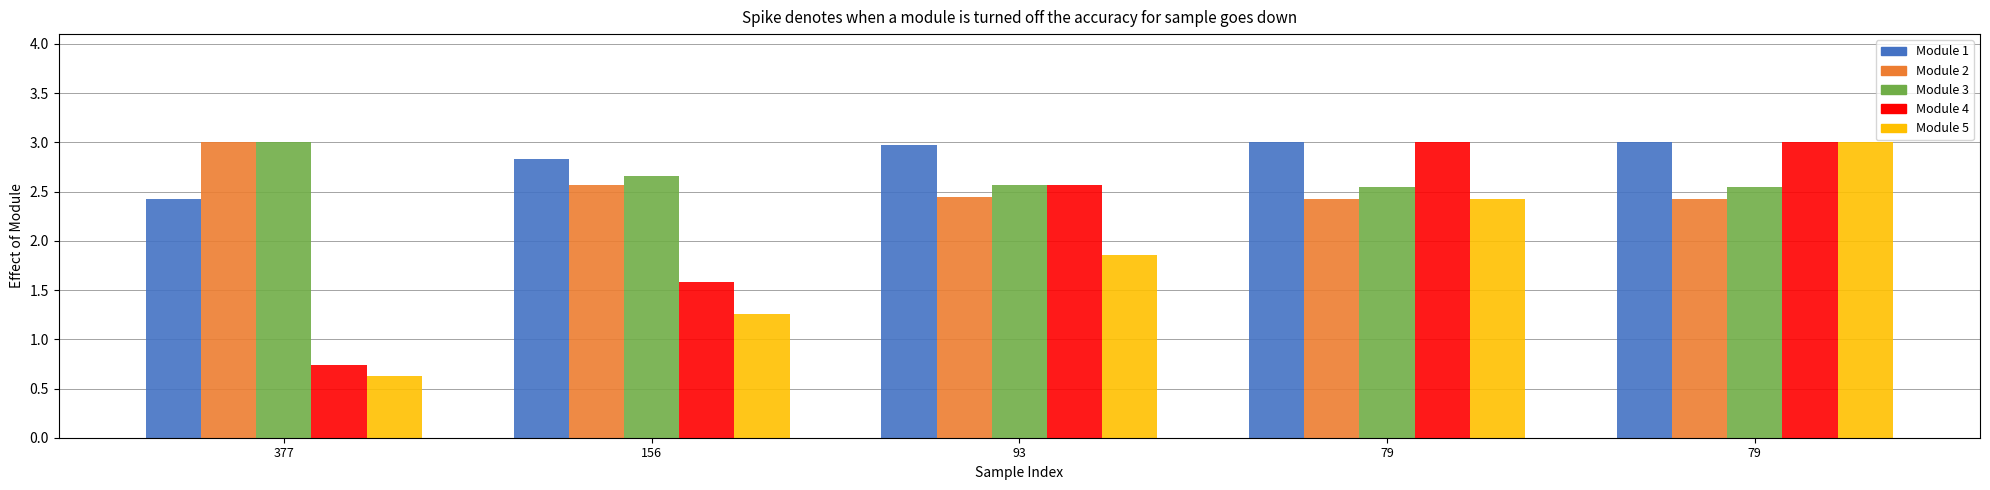

Reading left to right, transcribe all the data shown in this chart.

Capacidade operacional [ha/h]: 377=2.4	156=2.8	93=3.0	79=3.0	79=3.0
Tempo de missao [h]: 377=3.0	156=2.6	93=2.4	79=2.4	79=2.4
Tempo util [h]: 377=3.0	156=2.7	93=2.6	79=2.5	79=2.5
Tempo por voo [min]: 377=0.7	156=1.6	93=2.6	79=3.0	79=3.0
Autonomia Projetada [h]: 377=0.6	156=1.3	93=1.9	79=2.4	79=3.0